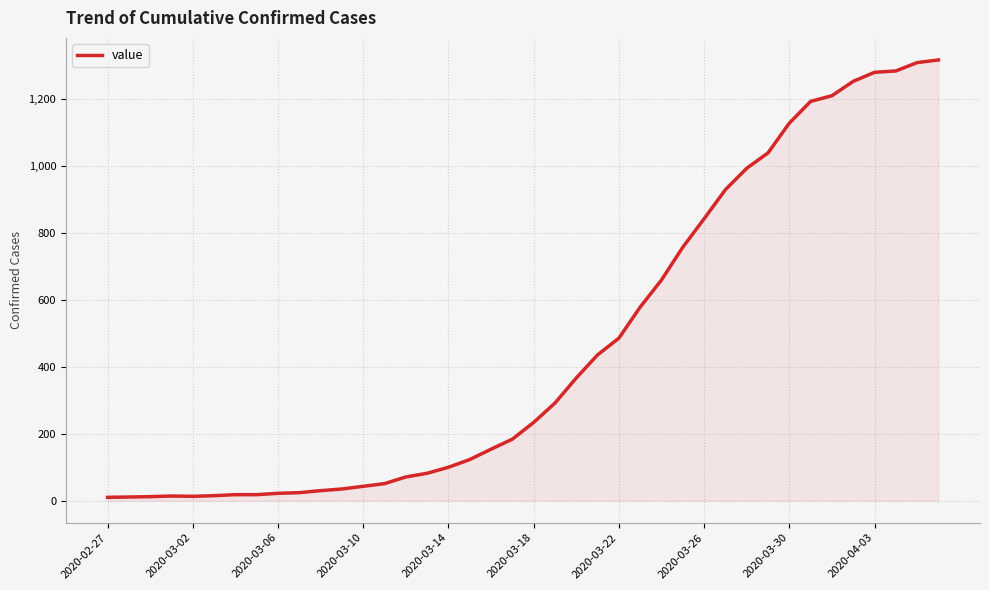

What is the greatest value displayed?

1318